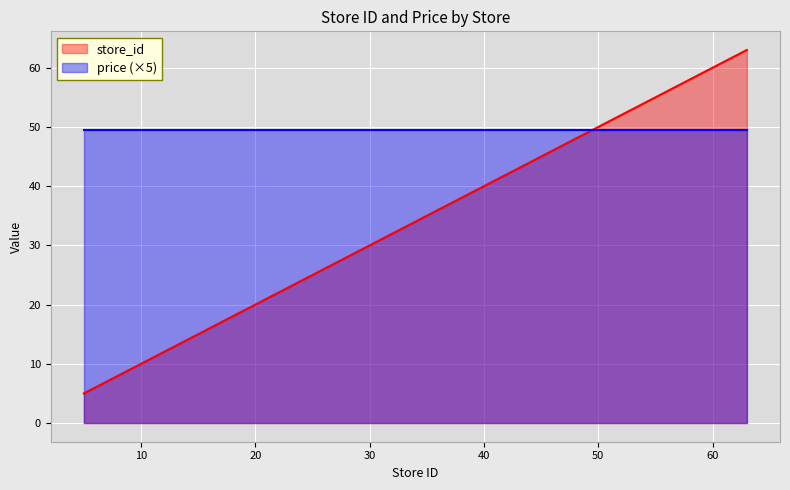

At which label does the data first exceed 33?

35